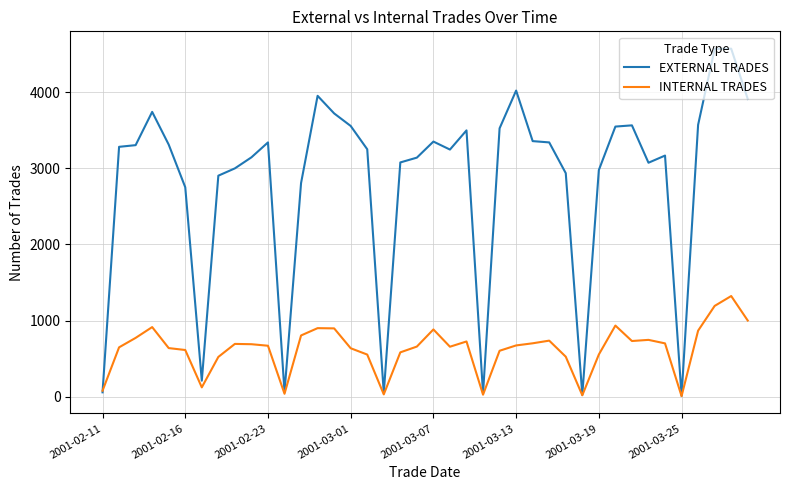

Which series has the widest spread of values?

EXTERNAL TRADES